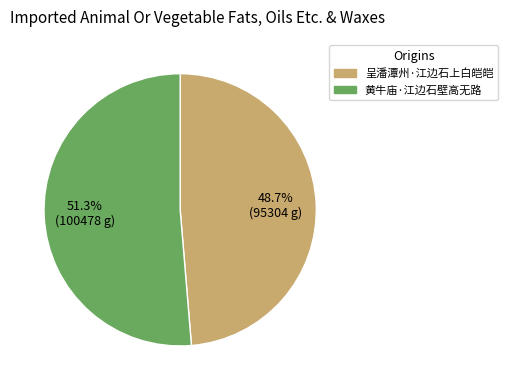

Which slice is the largest?

黄牛庙·江边石壁高无路